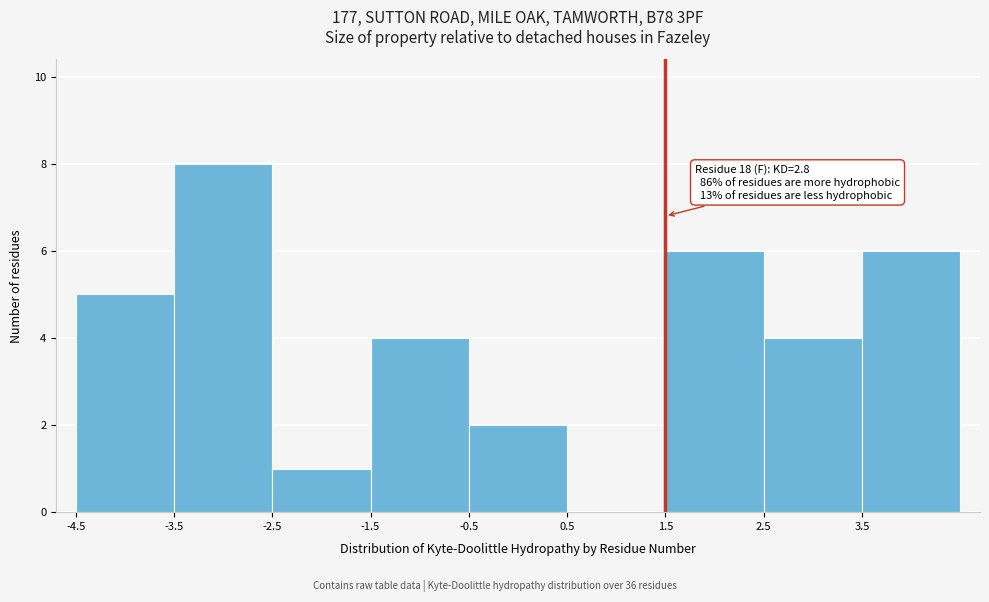

Over which range of the x-axis is the bar tallest?

-3.5 to -2.5